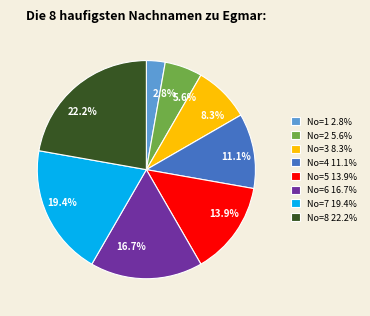

Is there a majority slice in this chart?

No